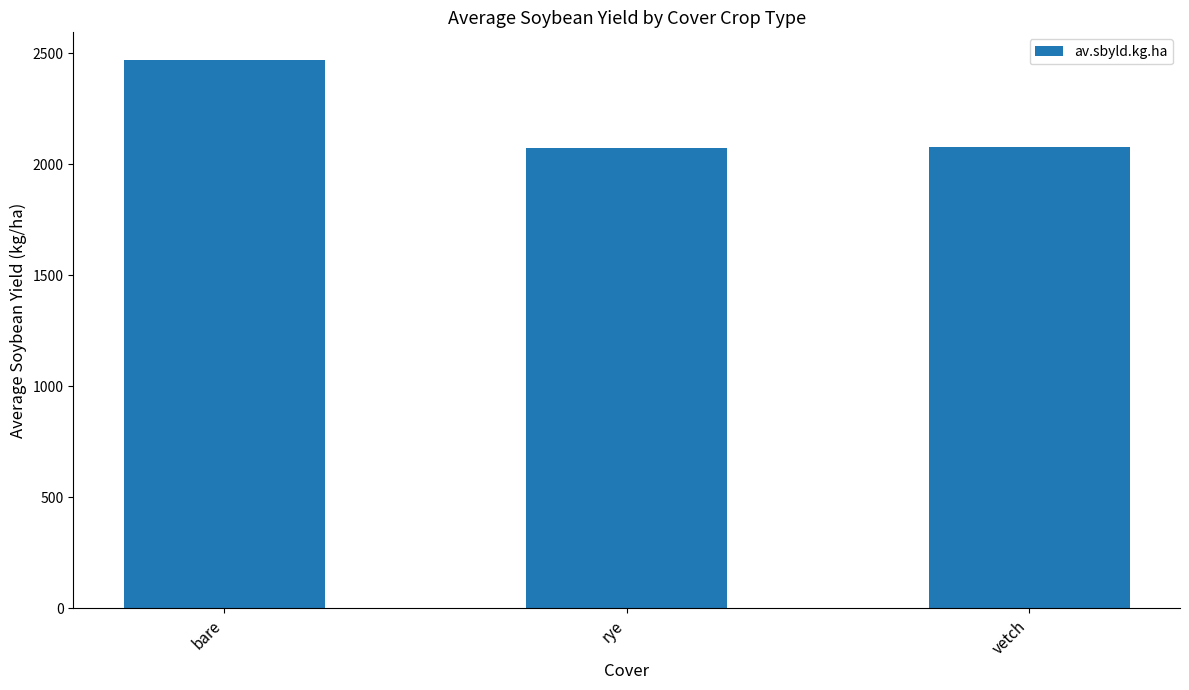

What is the sum of the values at rye and vetch?

4147.3